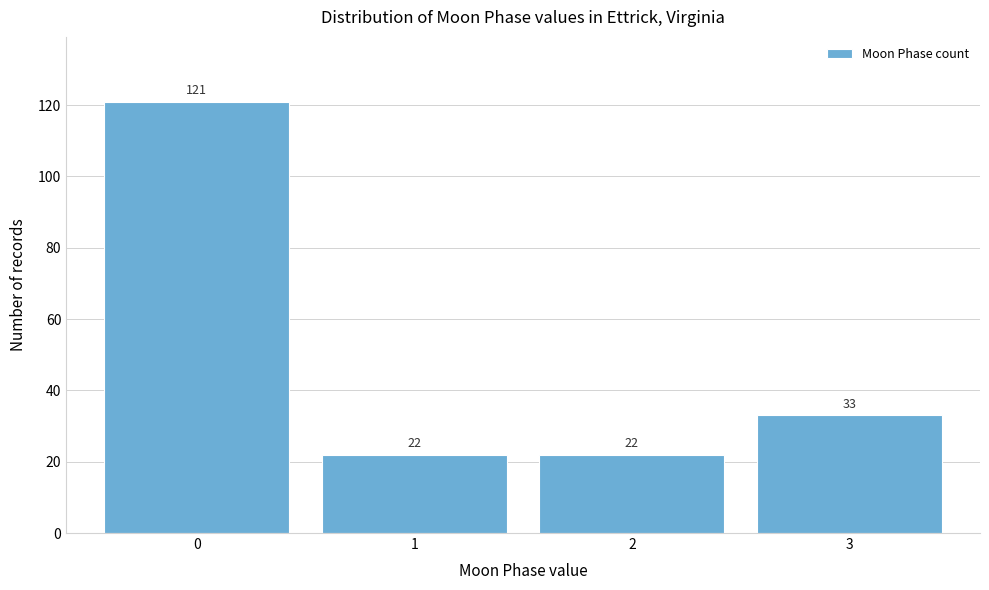

Reading left to right, what are all the values shown in this chart?

121	22	22	33